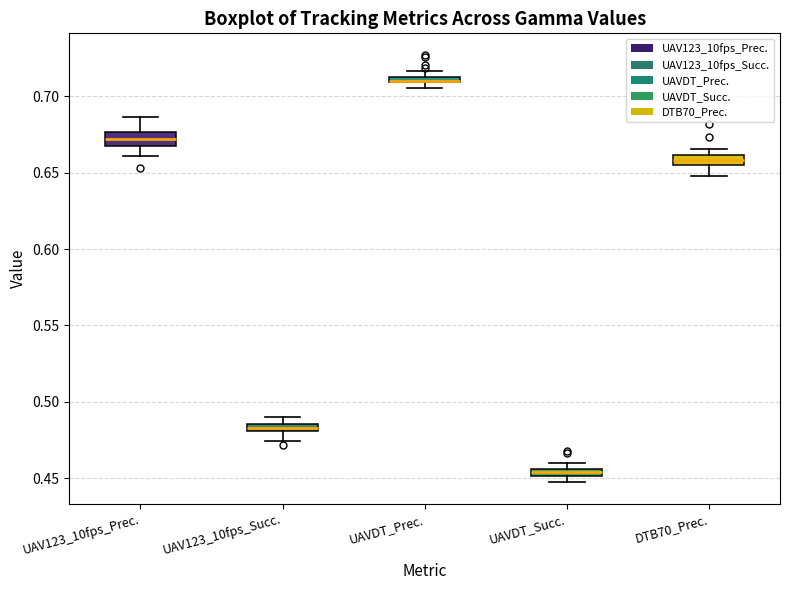

Where is the upper edge of the box for UAVDT_Succ. on the y-axis? The values are not printed on the chart, so give them approximately, as read against the axis.

0.455